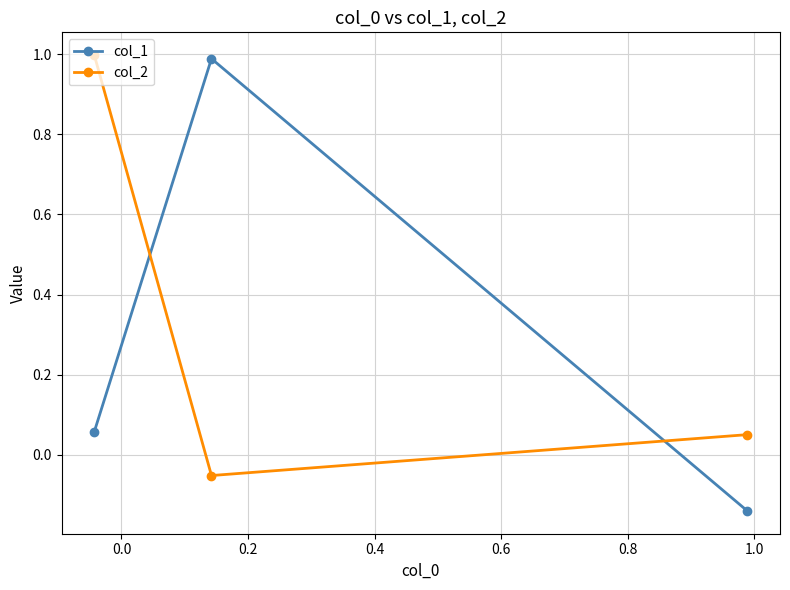

What is the sum of all col_2 values?

1.0